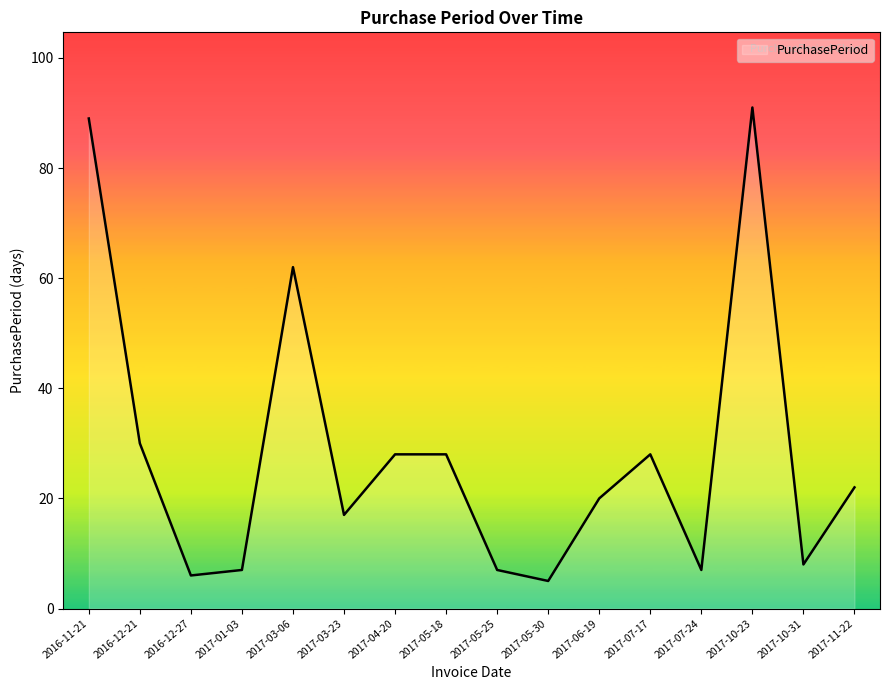

What is the minimum value shown in the chart?

5